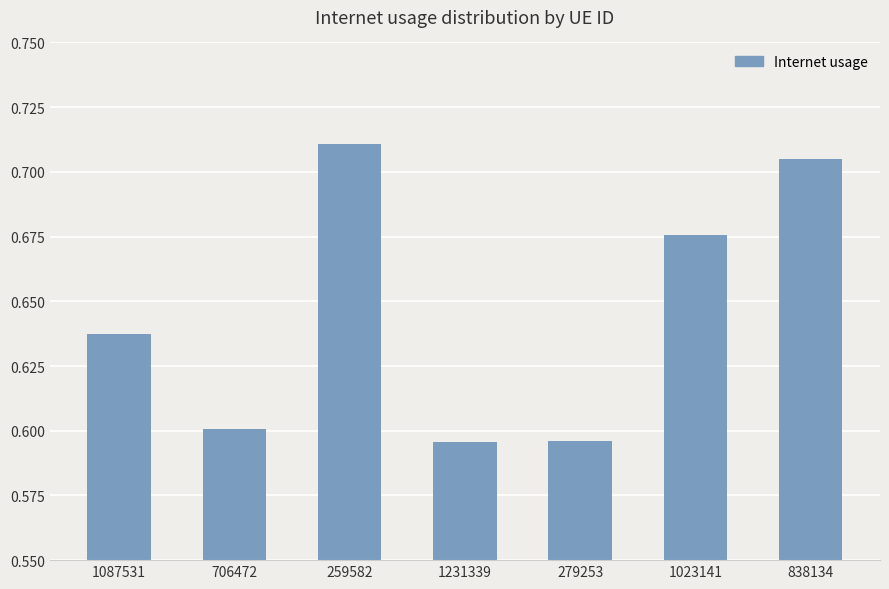

Is it true that the value at 279253 is 0.6?

True